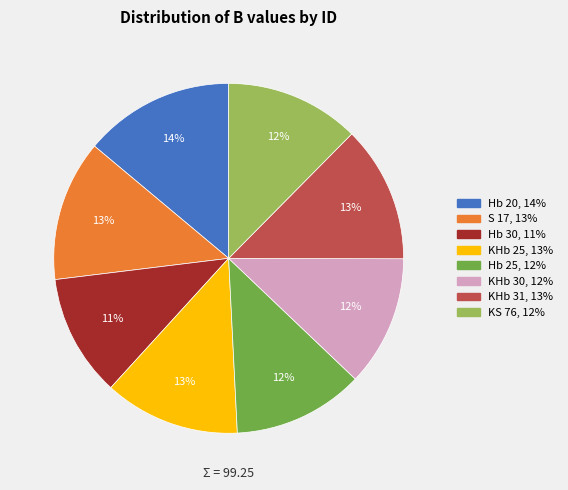

True or false: Hb 25 accounts for 12% of the total.

True